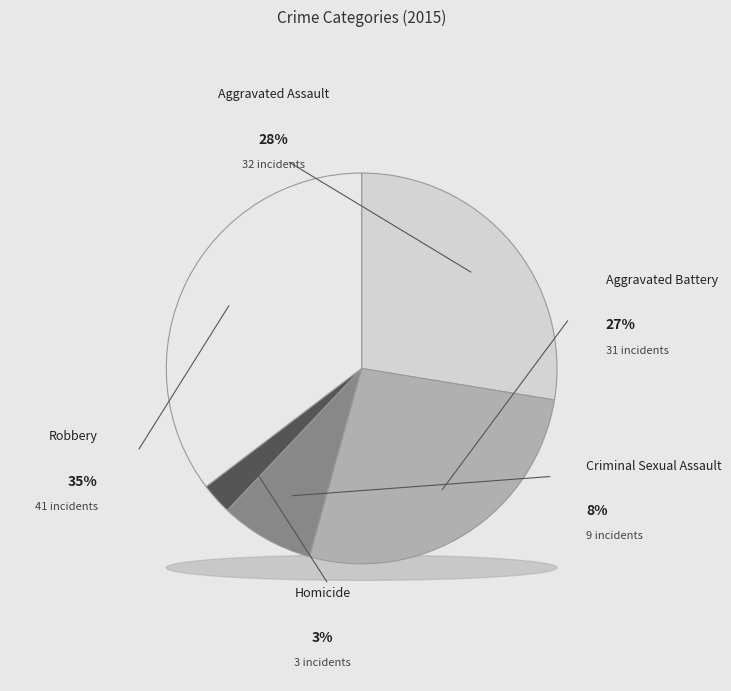

What percentage do Aggravated Assault and Robbery together represent?

62.9%